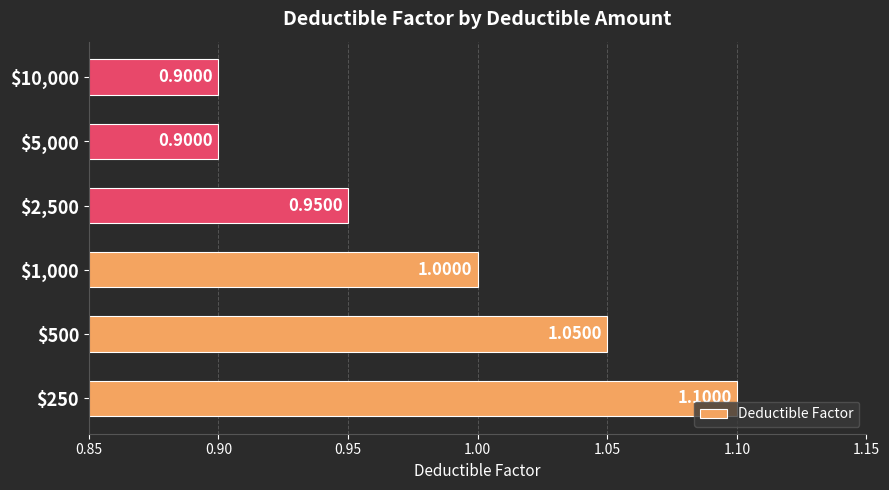

Which category has the highest value across all series?

$250